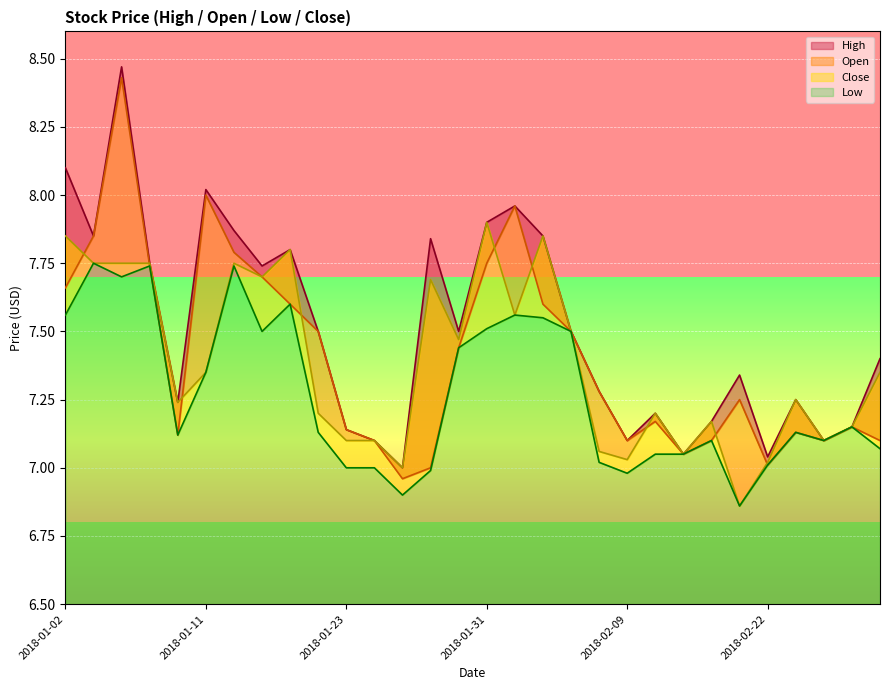

How many series are shown in this chart?

4